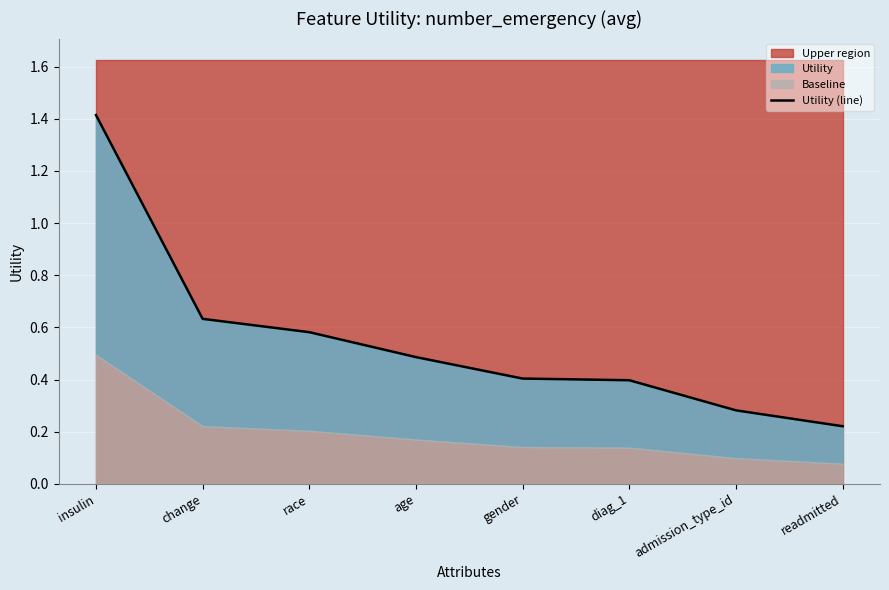

Which has a higher value, readmitted or age?

age